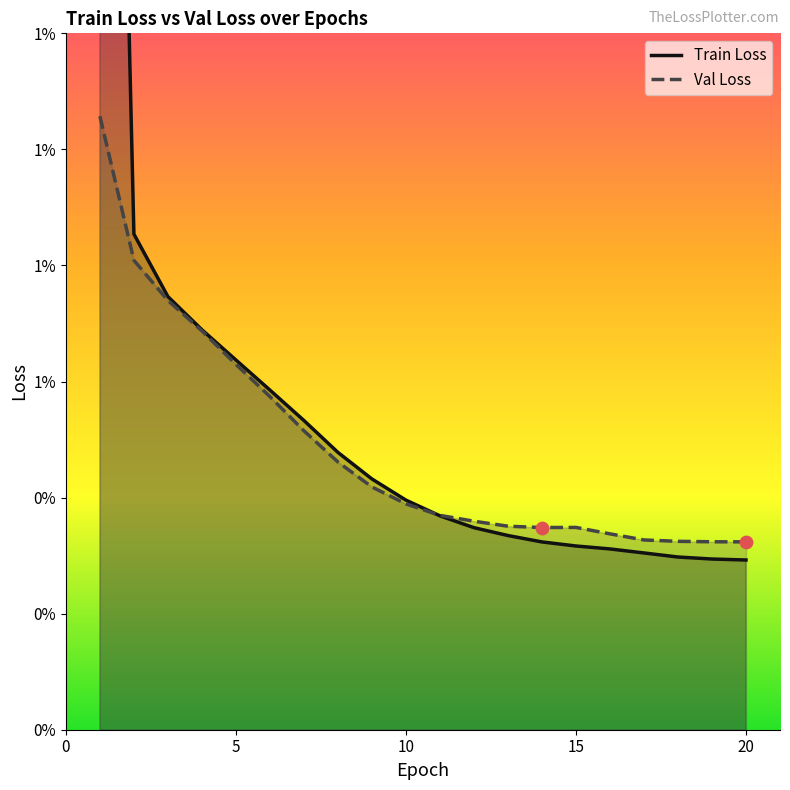

Which series has the widest spread of Y values?

Train Loss